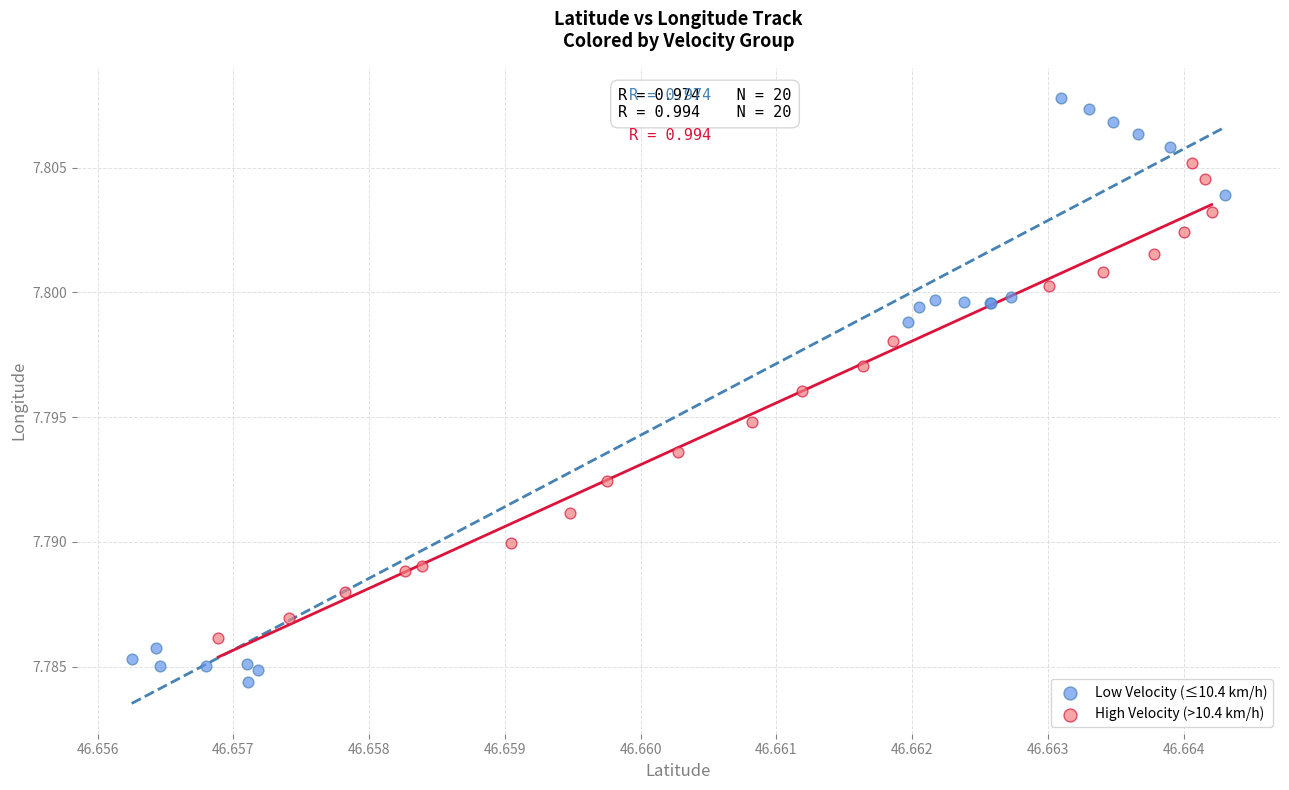

What are all the series names shown in the legend?

Low Velocity (≤10.4 km/h), High Velocity (>10.4 km/h)